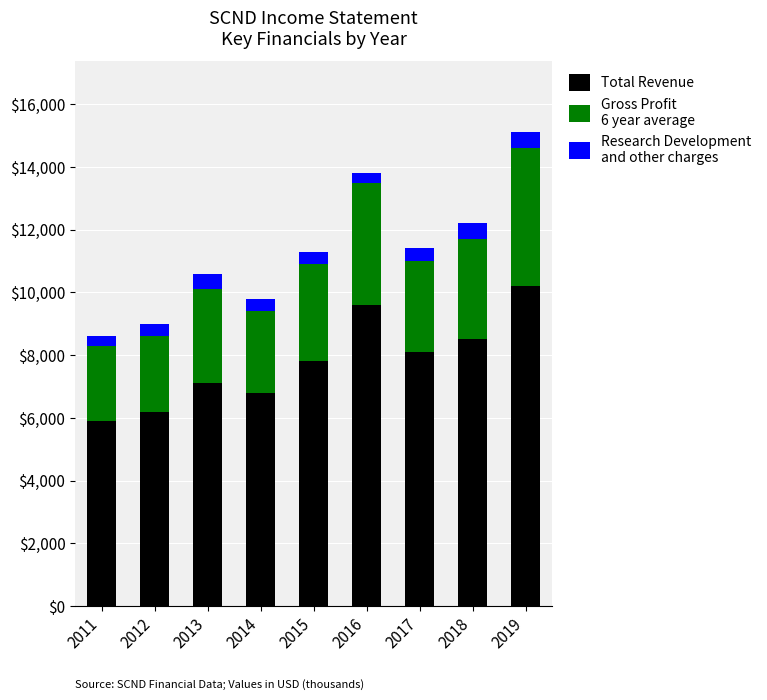

What is the total value across all series at 2013?

10600